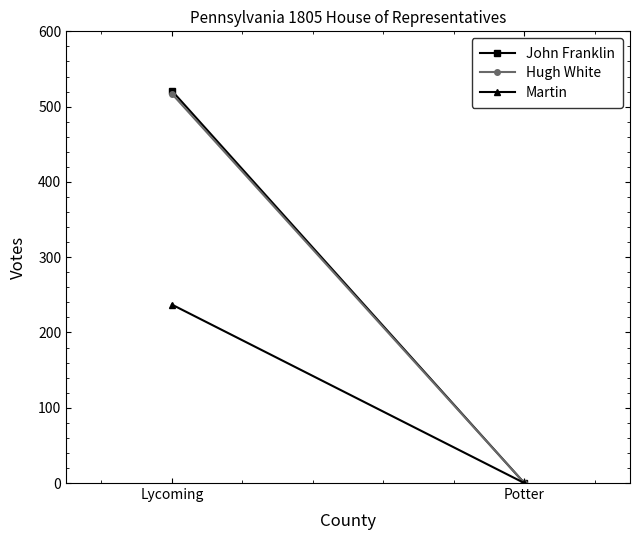

The John Franklin series shows 344 at Potter. True or false?

False